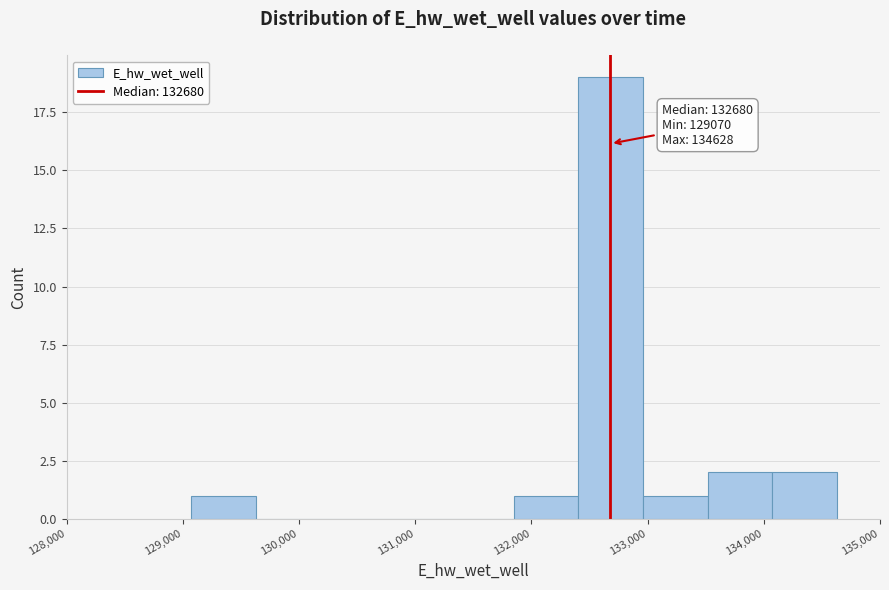

Over which range of the x-axis is the bar tallest?

132400 to 133000